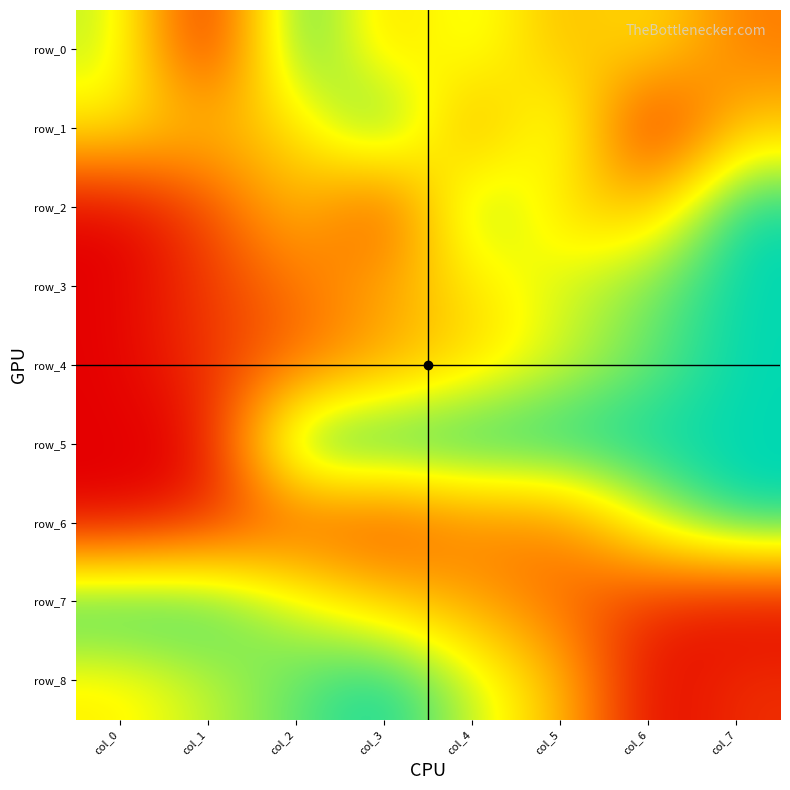

How many data points does each series have?

8